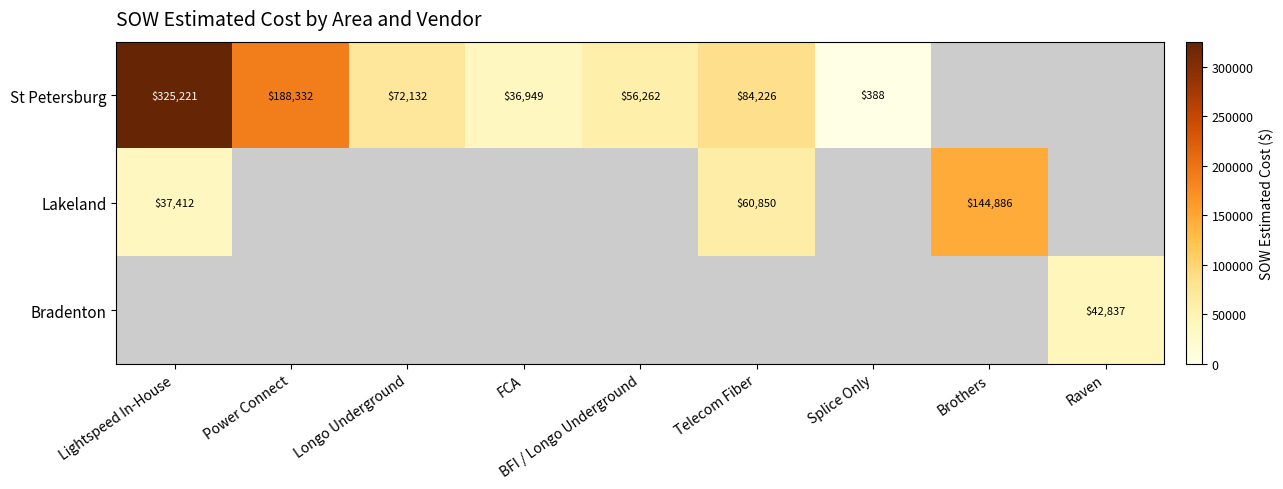

Is the value of St Petersburg at Telecom Fiber greater than the value of Bradenton at Telecom Fiber?

No